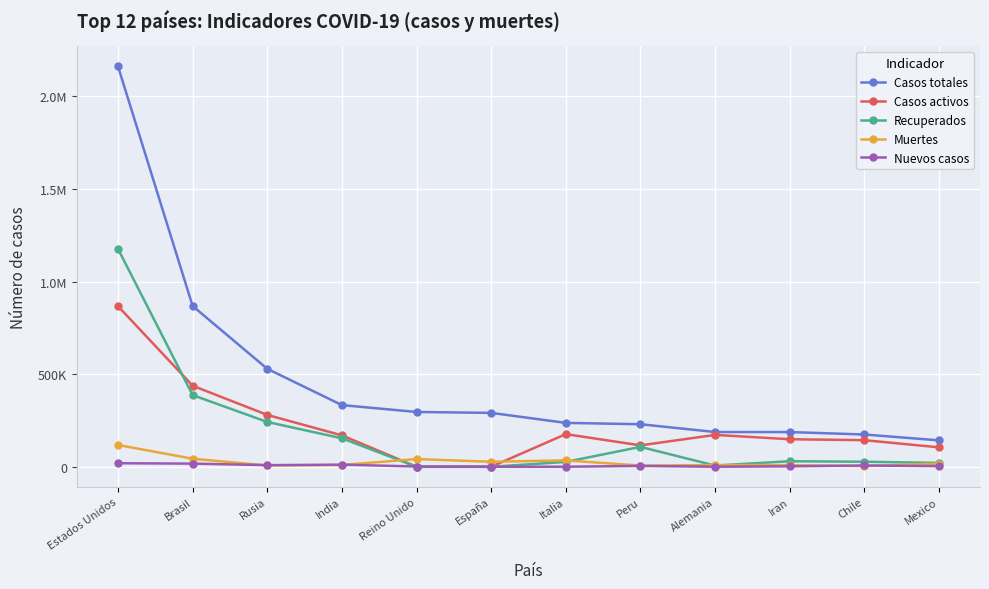

Does the chart have visible grid lines?

Yes